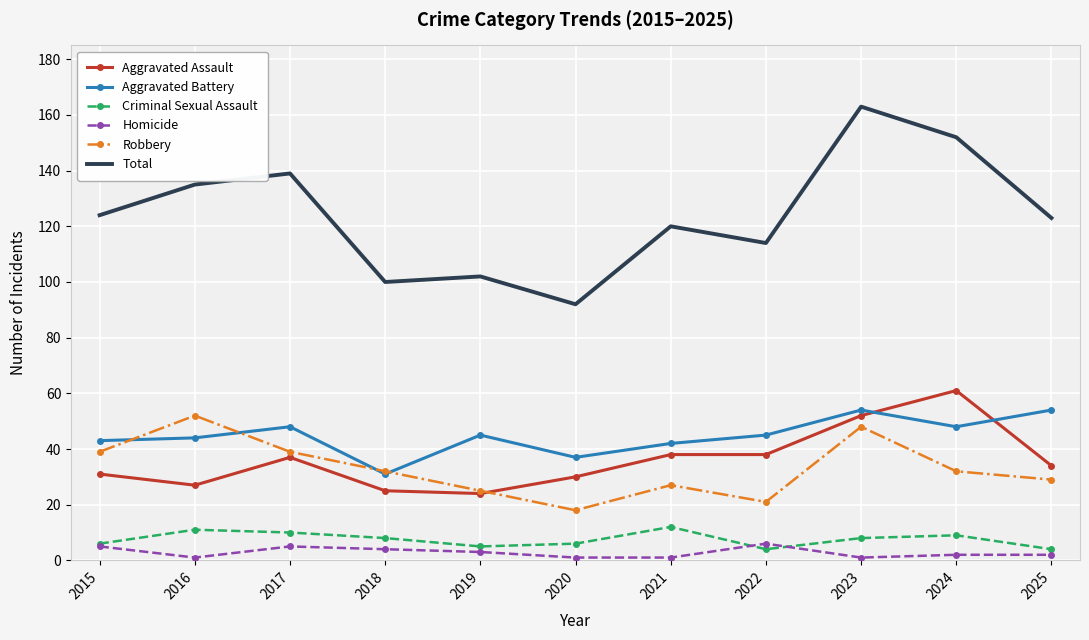

The Aggravated Battery series shows 45 at 2019. True or false?

True